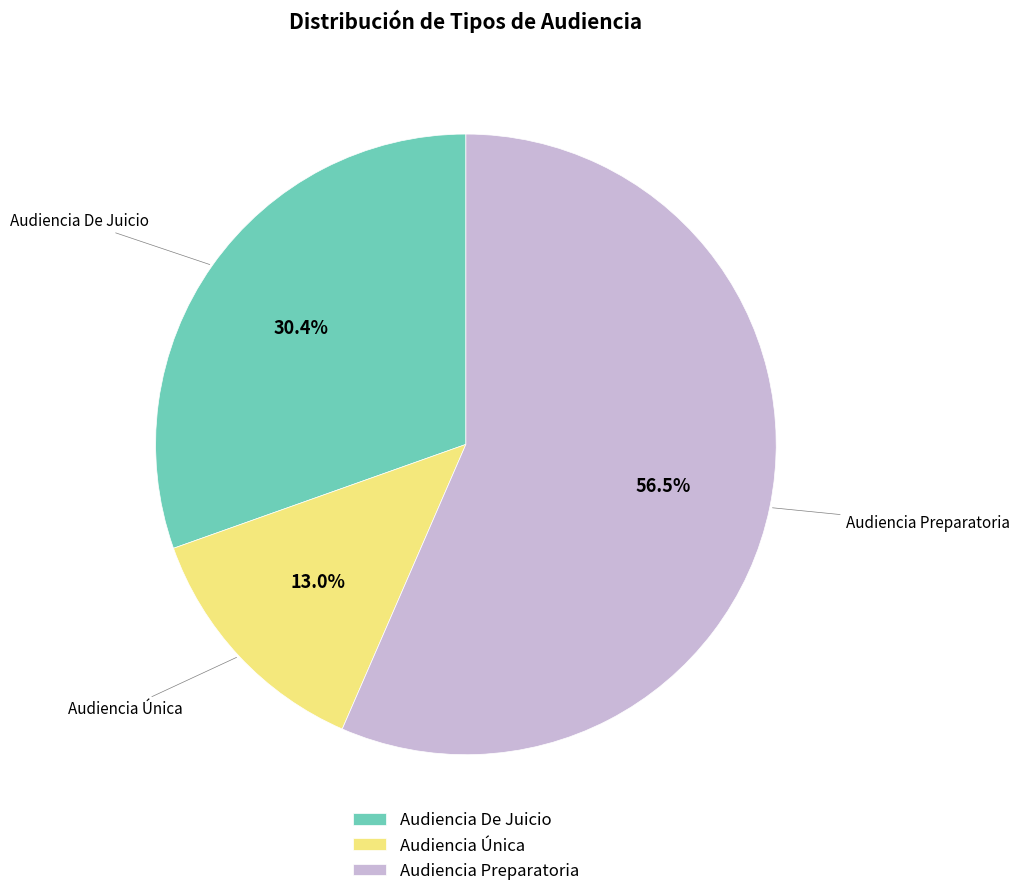

Which category has the smallest portion of the pie?

Audiencia Única